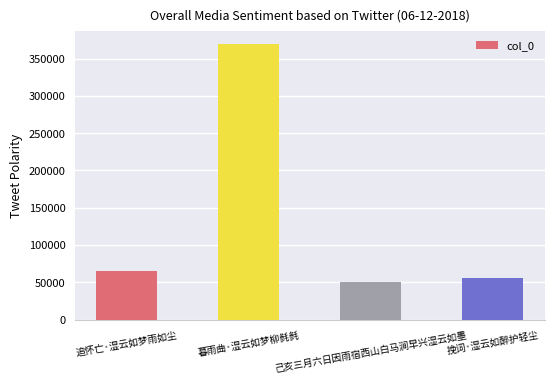

What is the label of the 4th bar from the right?

追怀亡·湿云如梦雨如尘